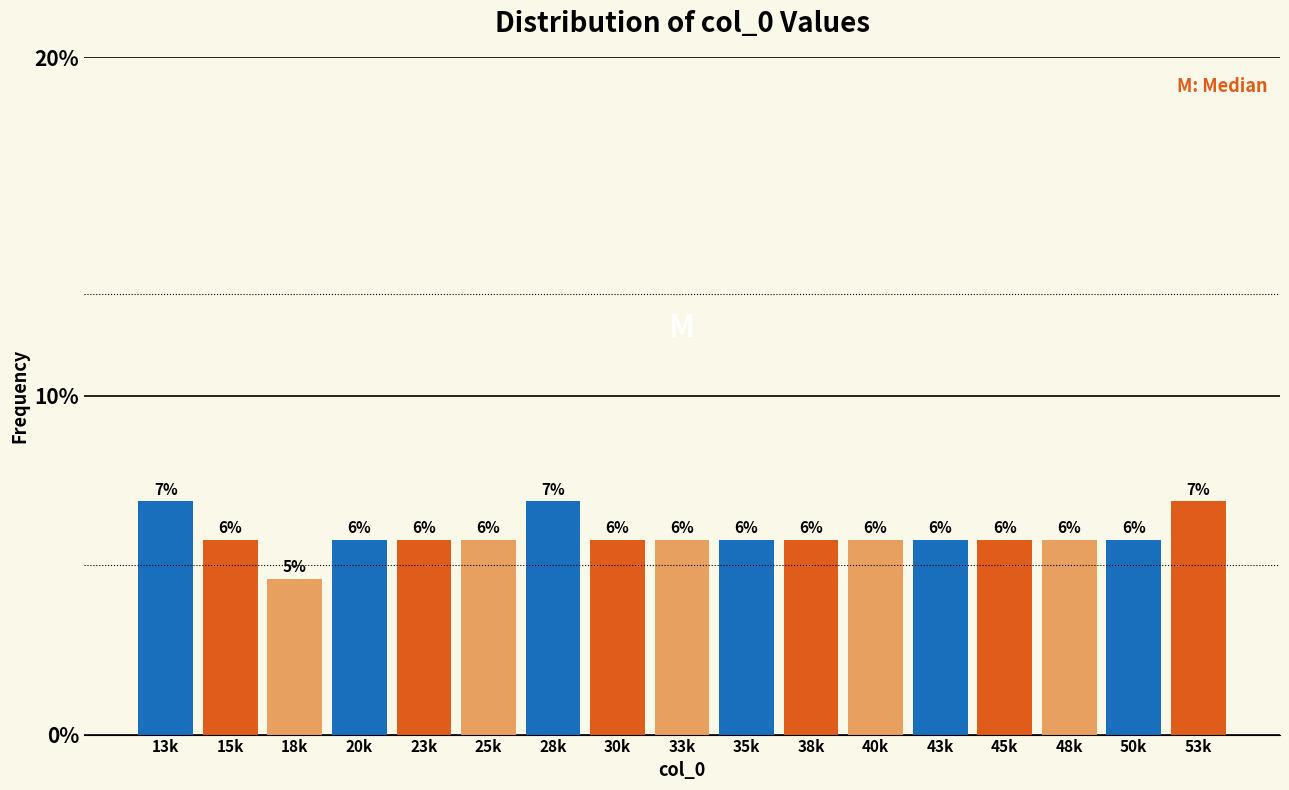

Does the chart contain any negative values?

No